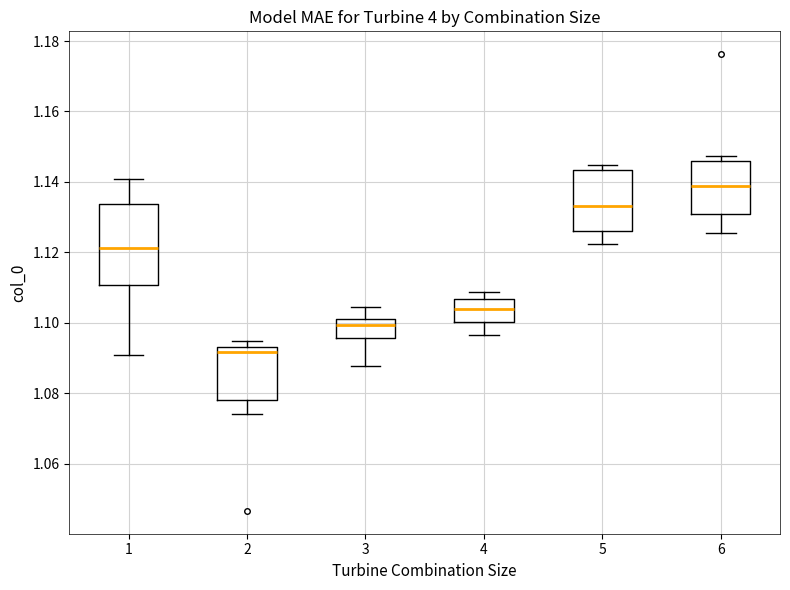

Which box's median line is the highest?

6